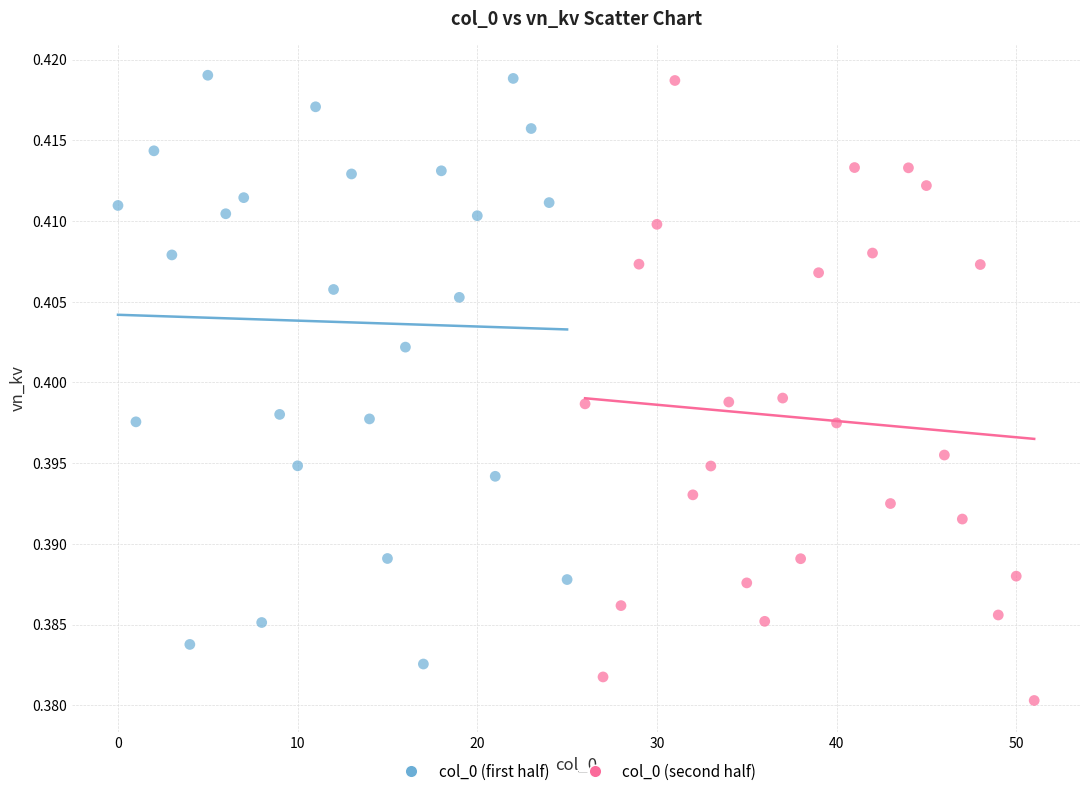

Which series has the largest Y range (max minus min)?

col_0 (second half)